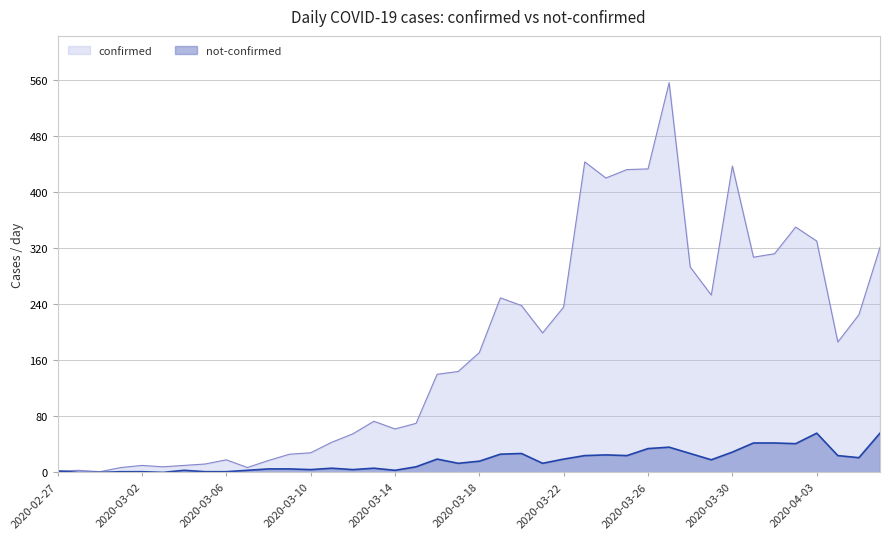

What is the highest value of the confirmed series?

556